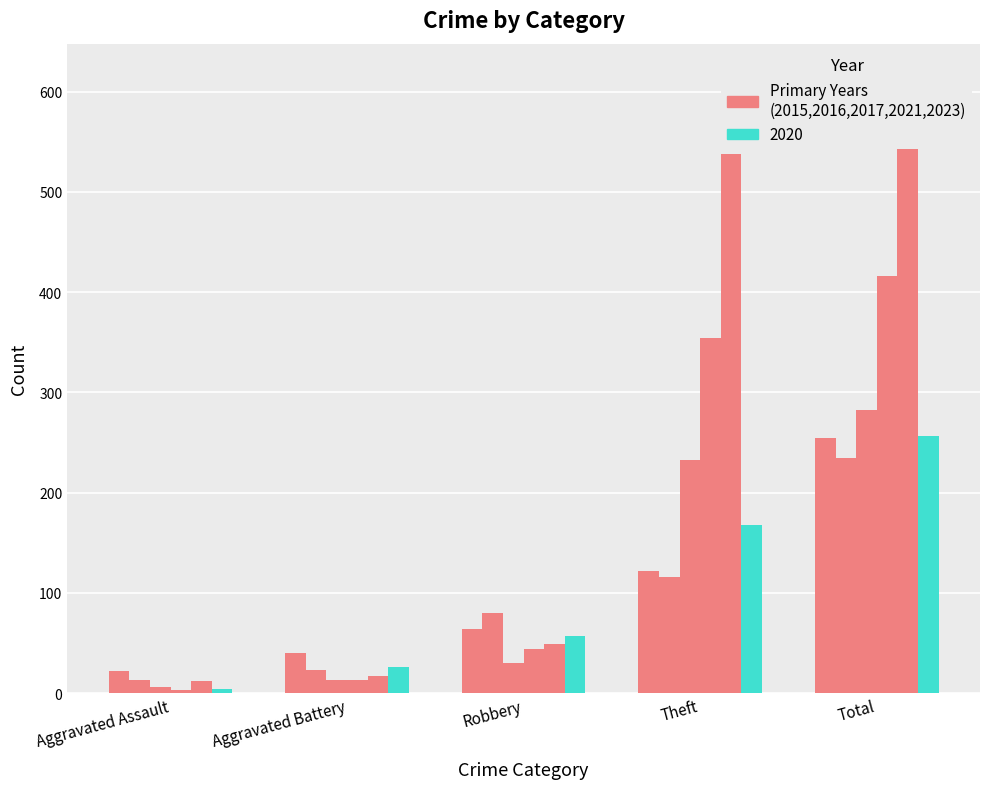

Is the value of 2017 at Aggravated Assault greater than the value of 2023 at Robbery?

No